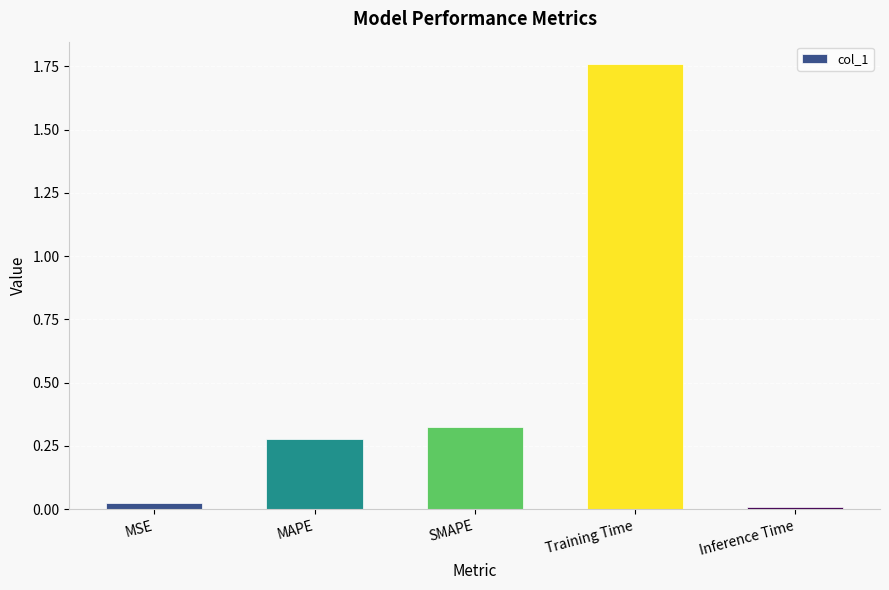

How many distinct data groups are displayed?

1